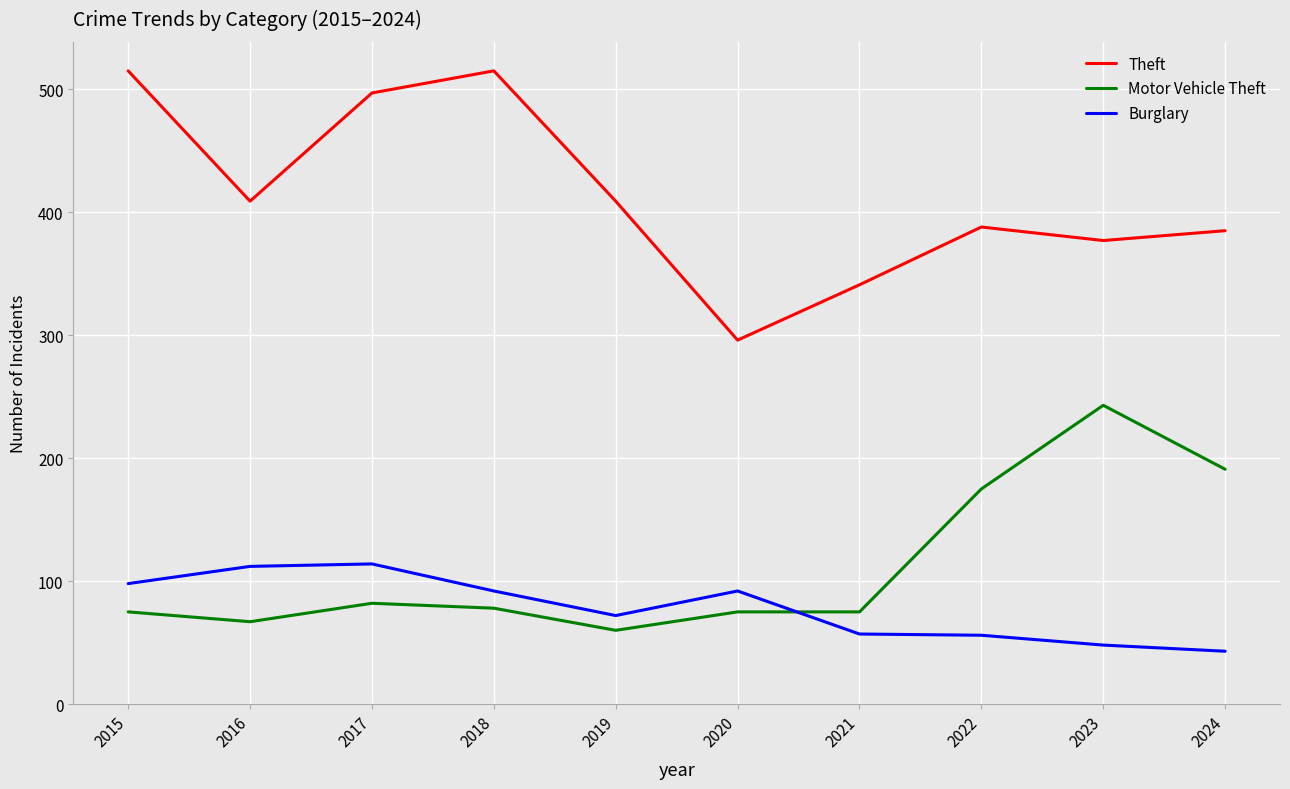

True or false: Burglary has more than 1 interior local peaks.

True